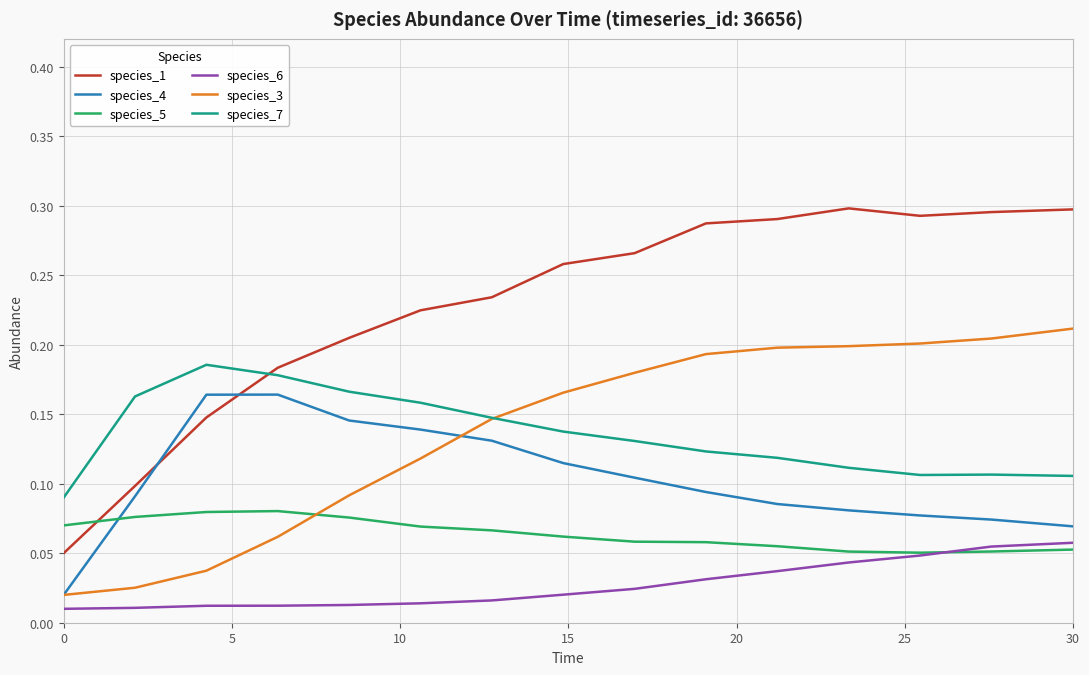

Which series has the largest range (max minus min)?

species_1